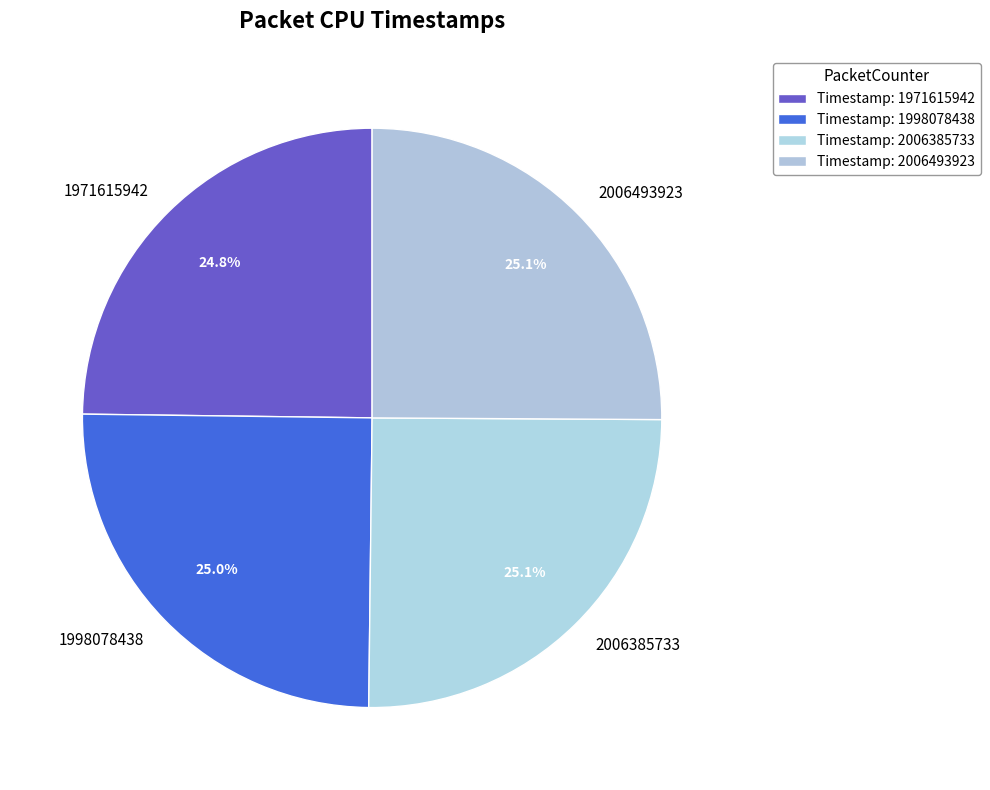

What is the ratio of the value at 1971615942 to the value at 2006493923?

1.0